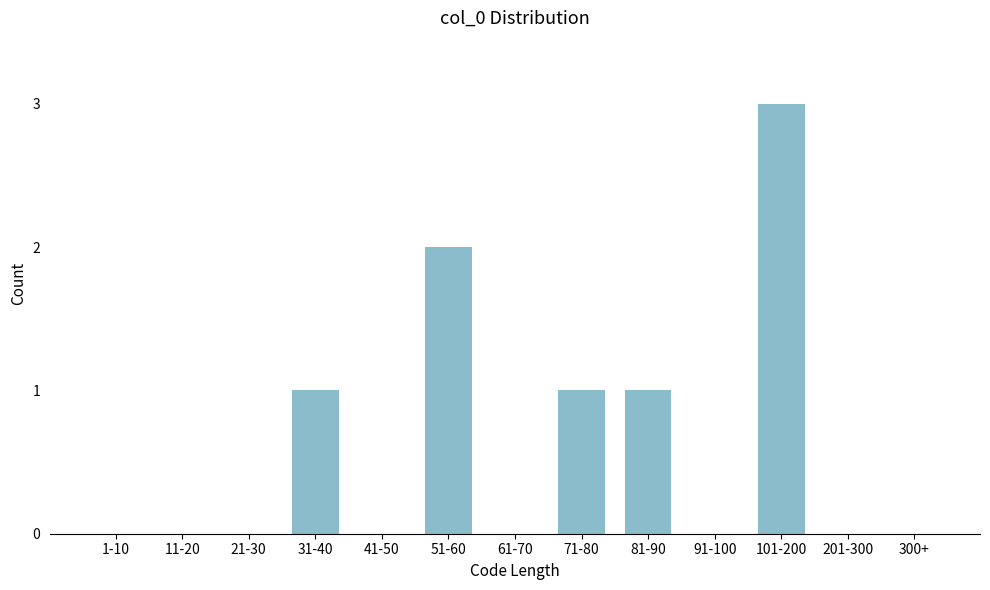

Reading left to right, transcribe all the data shown in this chart.

1-10=0	11-20=0	21-30=0	31-40=1	41-50=0	51-60=2	61-70=0	71-80=1	81-90=1	91-100=0	101-200=3	201-300=0	300+=0